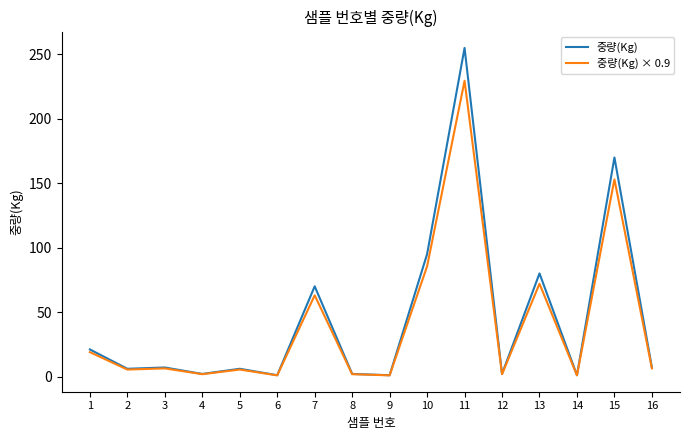

What is the approximate value of 중량(Kg) at 16?

7.0